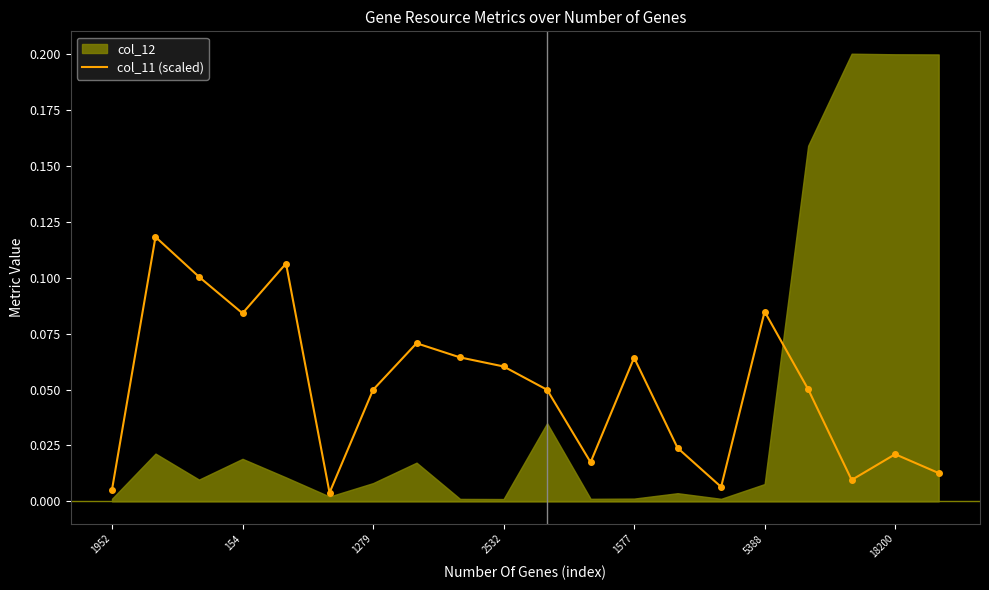

What is the sum of all values?

1.0